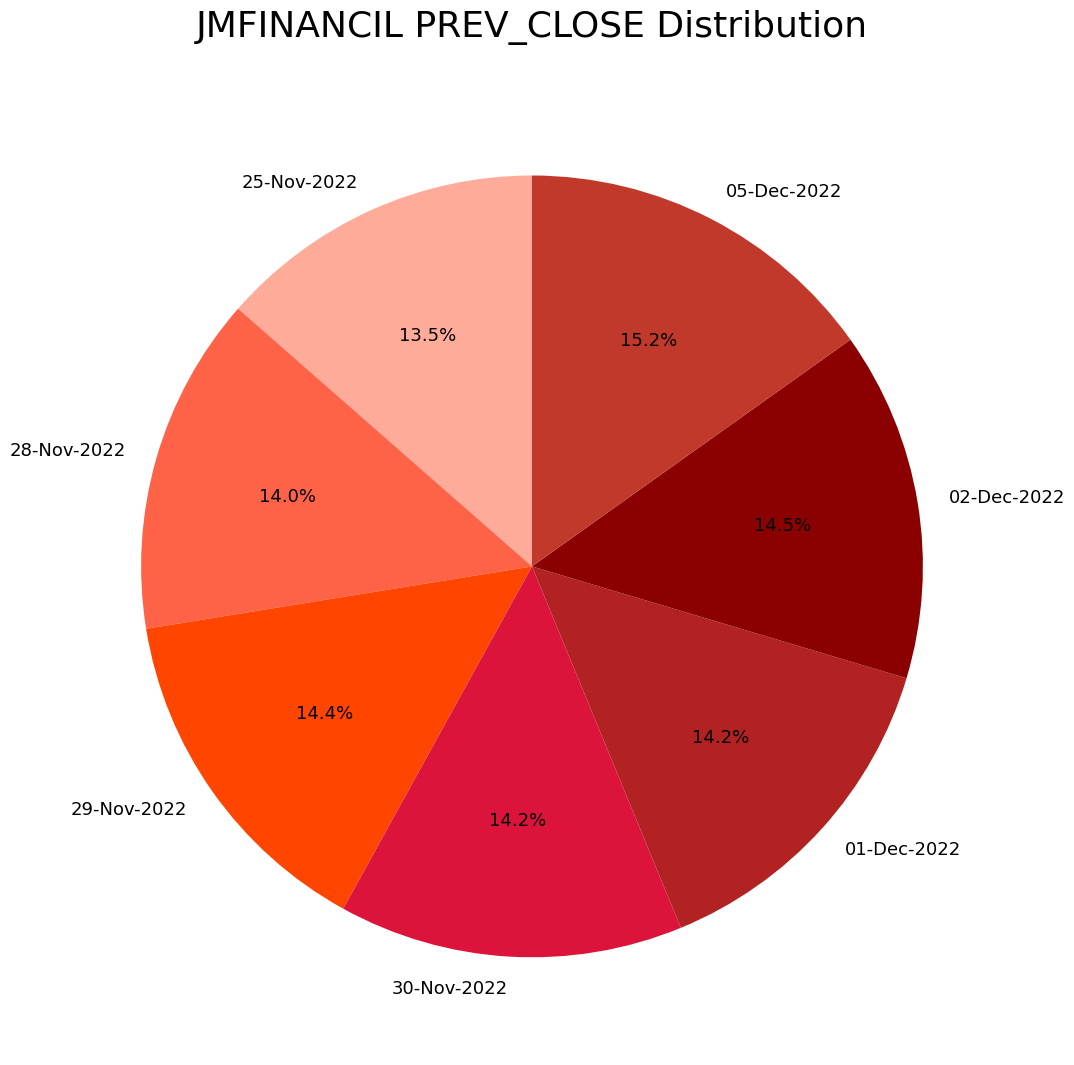

Is it true that 29-Nov-2022 is 25% of the pie?

False